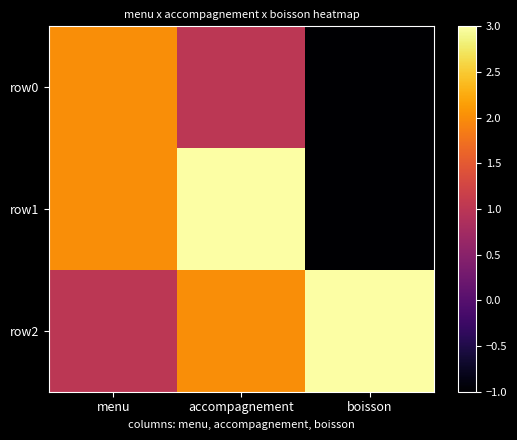

What is the spread (max minus min) of values at accompagnement?

2